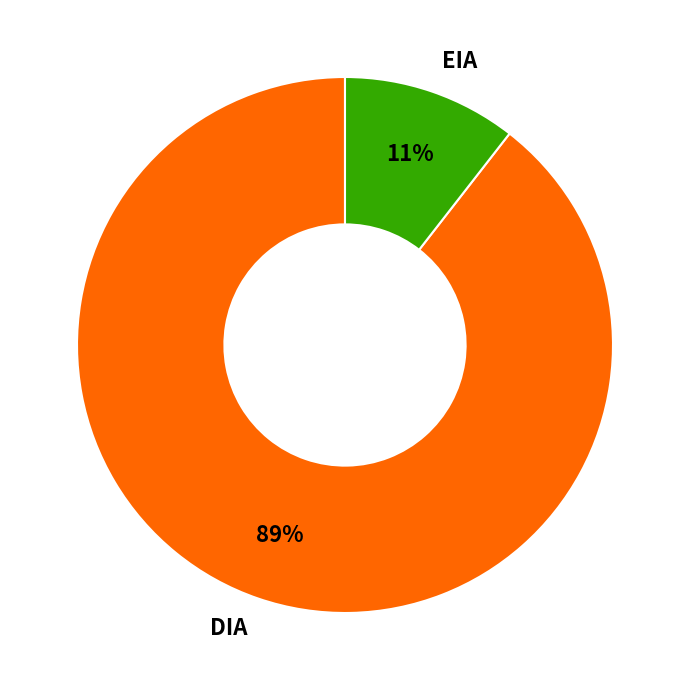

To the nearest percent, what is the combined percentage of EIA and DIA?

100%